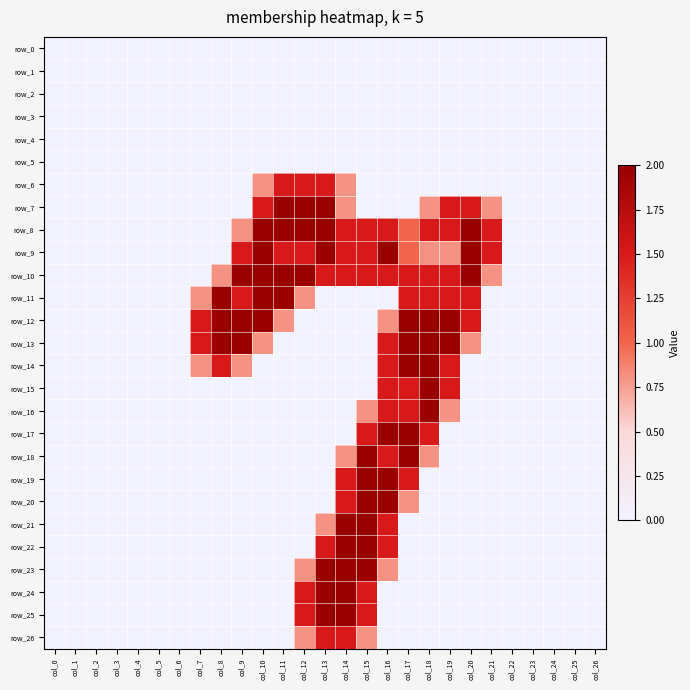

How many positive values does the row_7 series have?

9